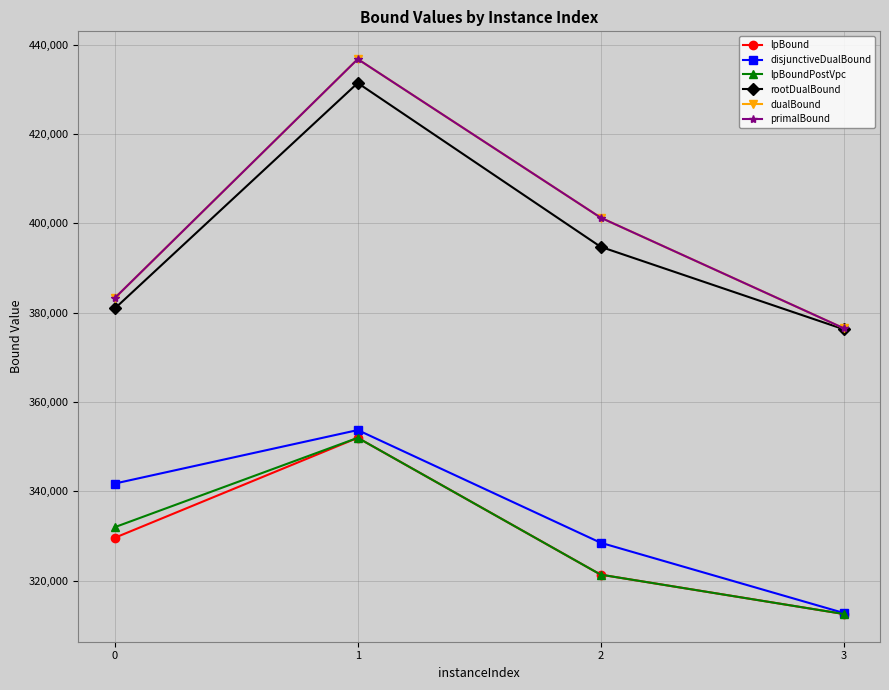

What is the difference between the primalBound values at 0 and 3?

6754.0